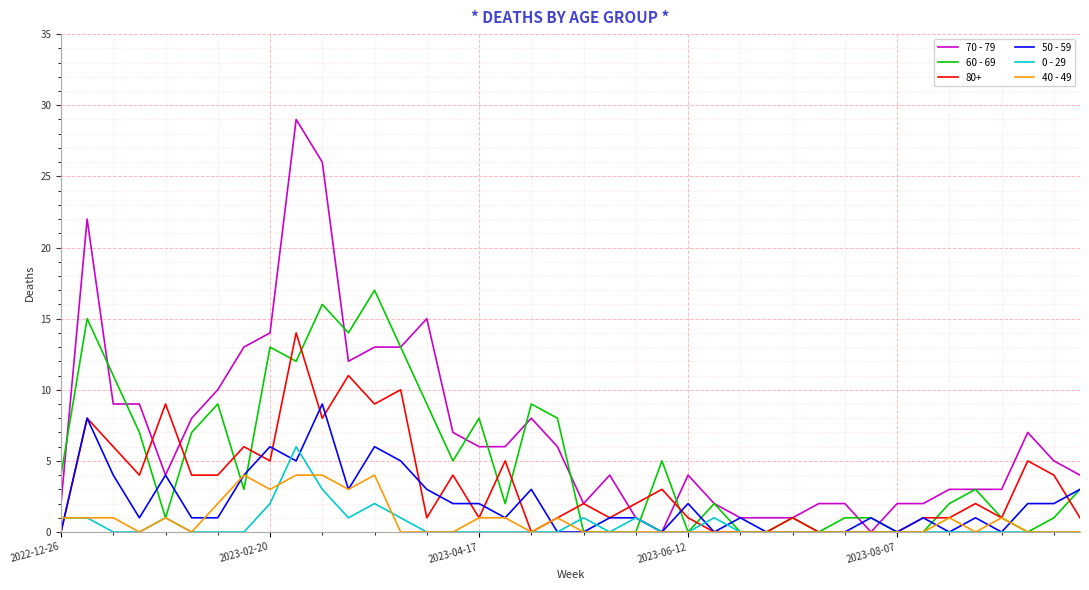

What is the maximum value shown in the chart?

29